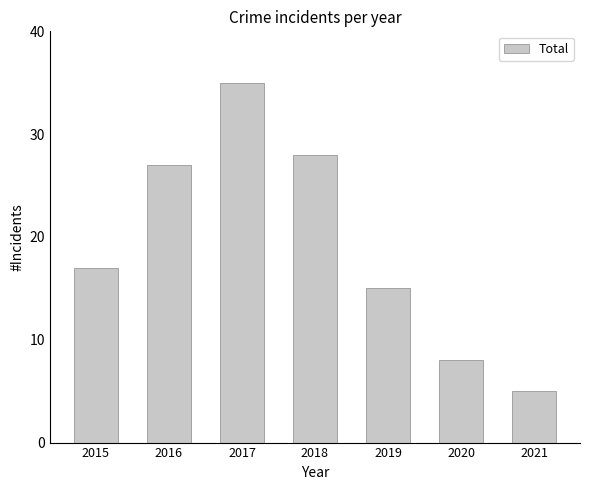

Rank the categories by value from highest to lowest.

2017, 2018, 2016, 2015, 2019, 2020, 2021